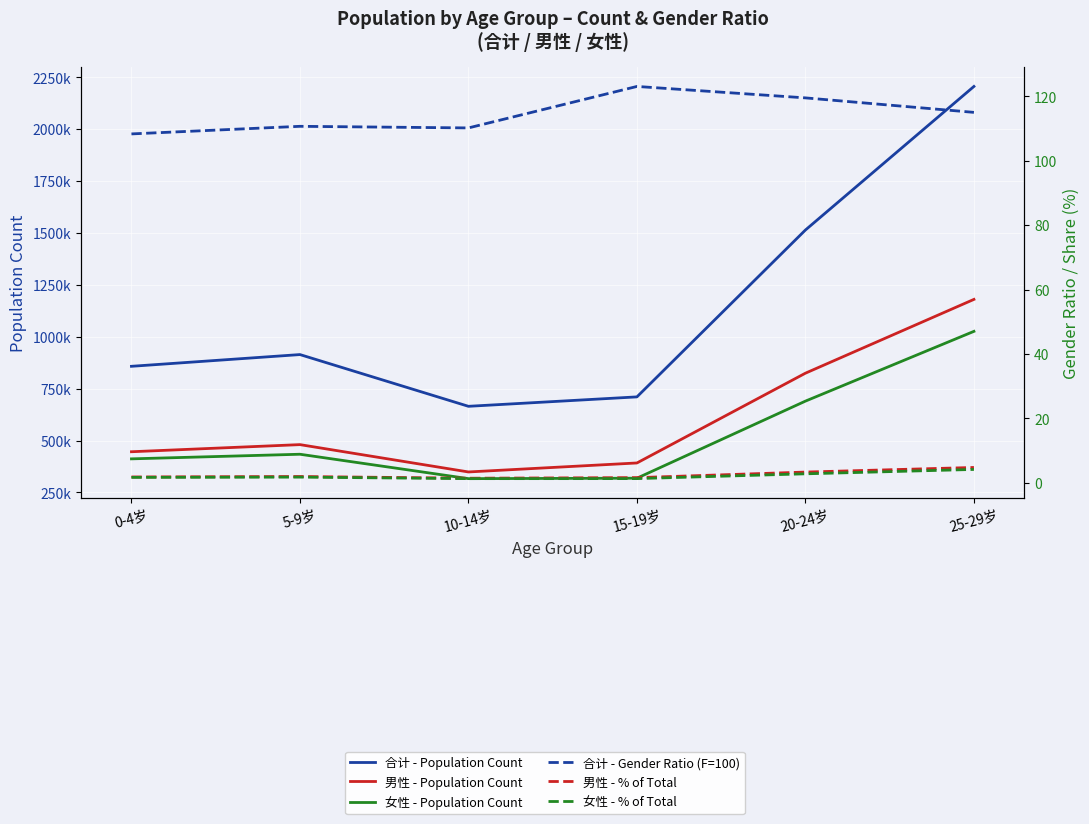

Rank the series by their maximum value, from lowest to highest.

女性 - % of Total, 男性 - % of Total, 合计 - Gender Ratio (F=100), 女性 - Population Count, 男性 - Population Count, 合计 - Population Count